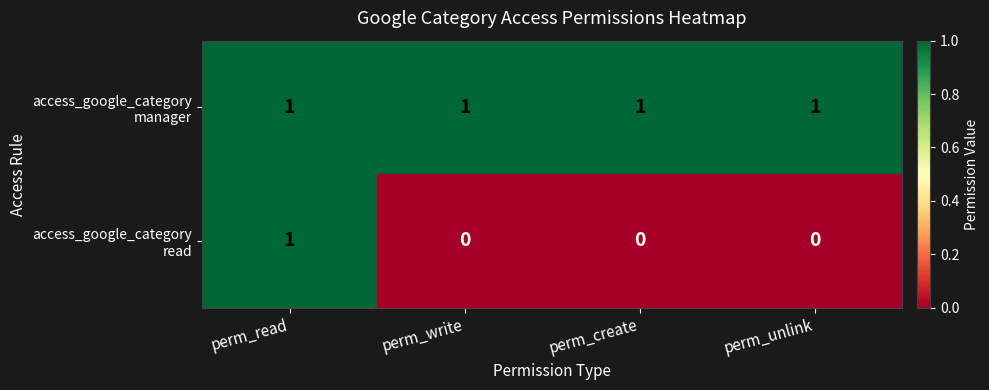

At which category is the sum across all series the highest?

perm_read